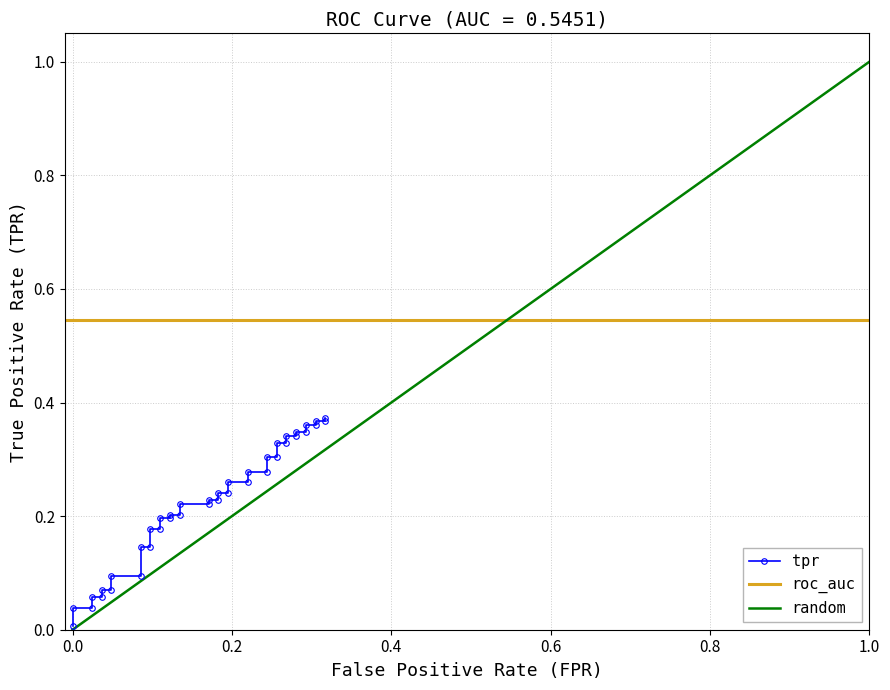

True or false: the data shows 0.1 at 3.

False